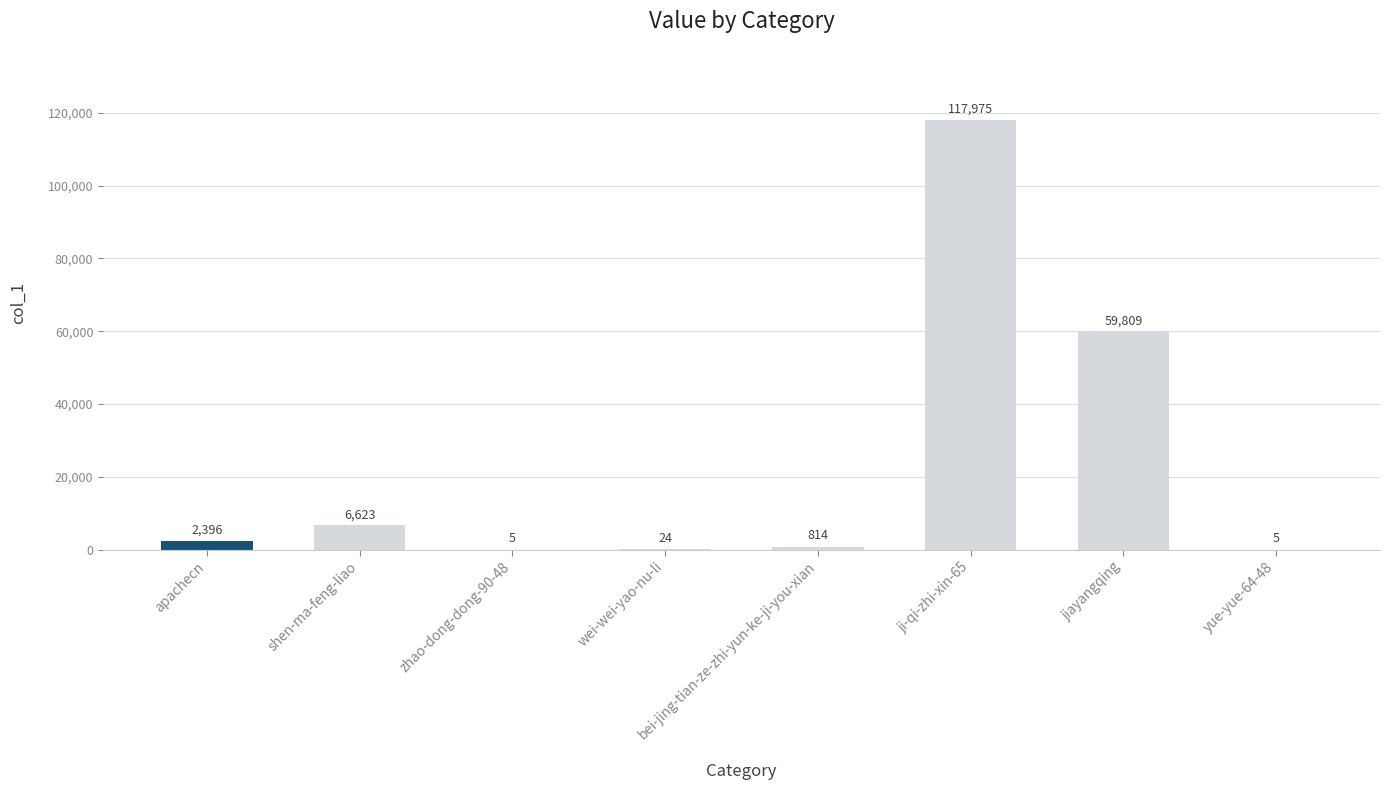

Count the number of categories in the chart.

8